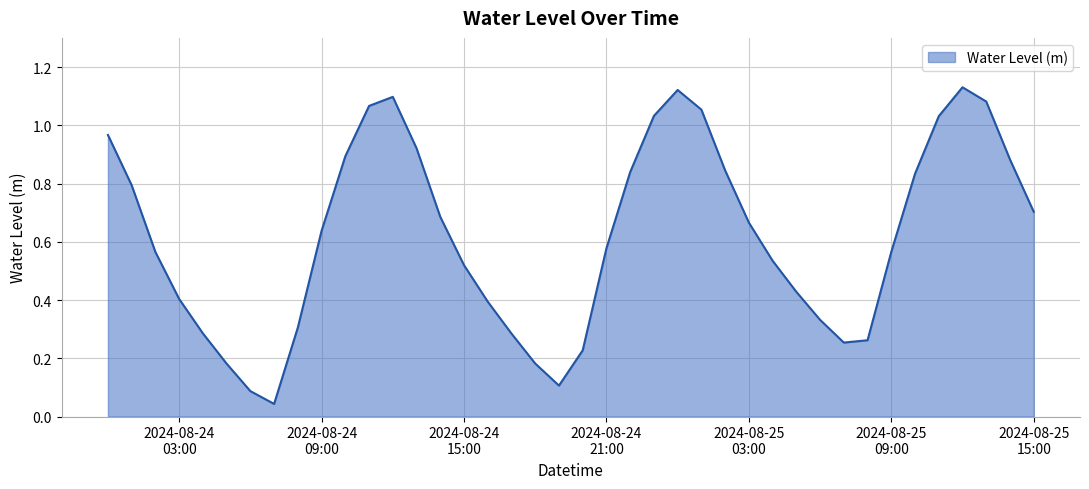

What is the sum of all values?

24.8